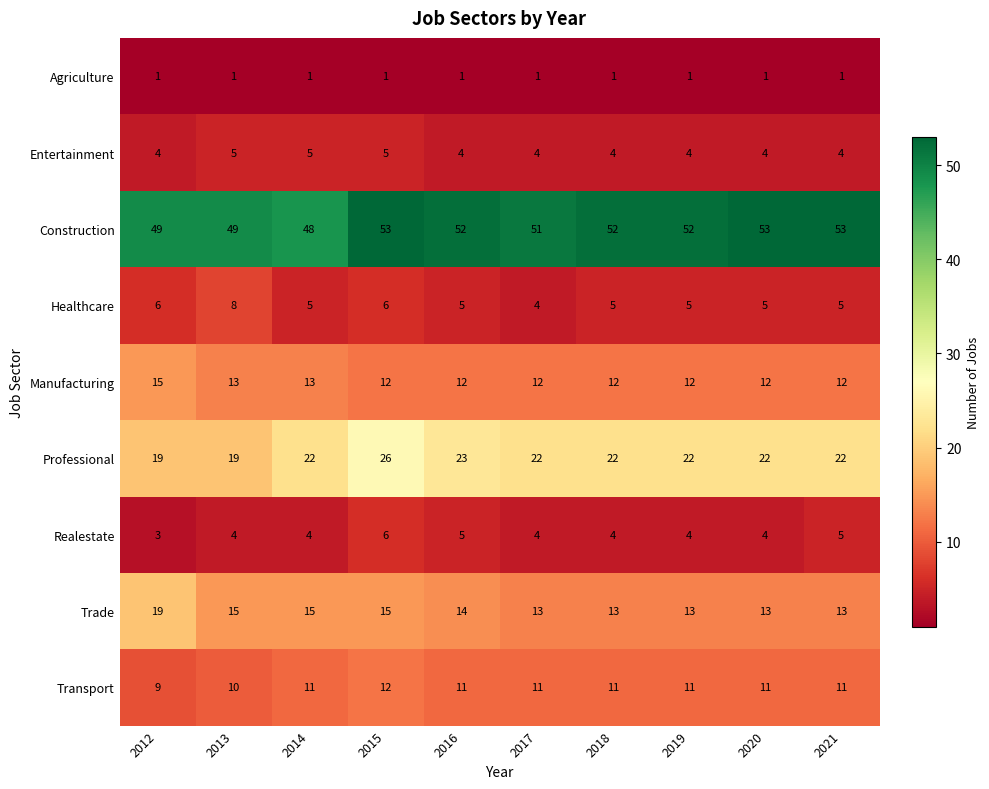

Between 2014 and 2021, which series saw the biggest shift?

Construction